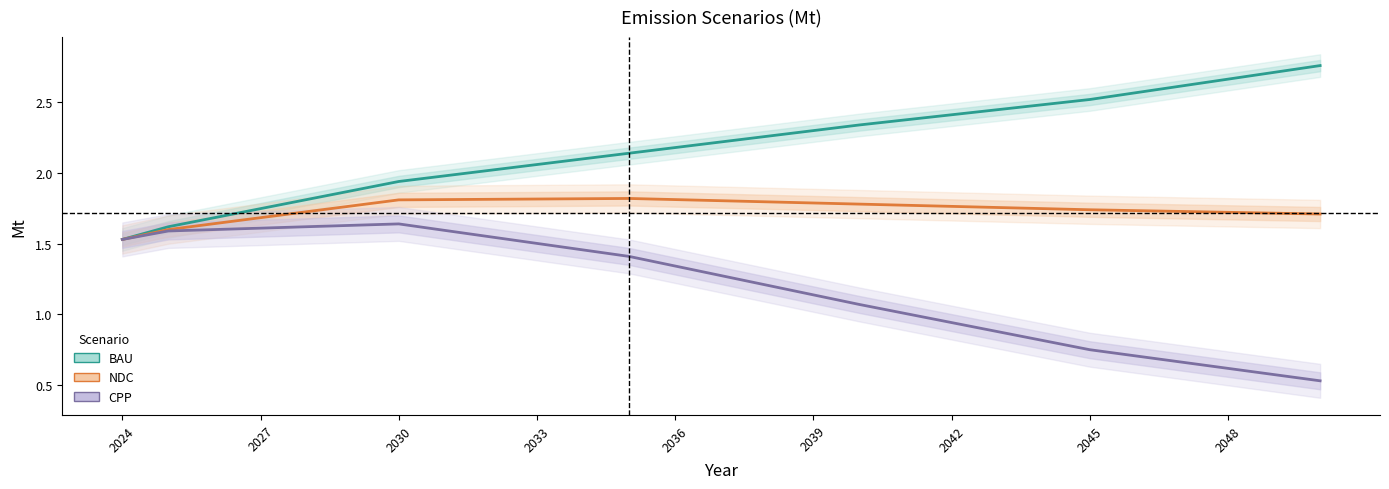

What is the sum of all BAU values?

59.4